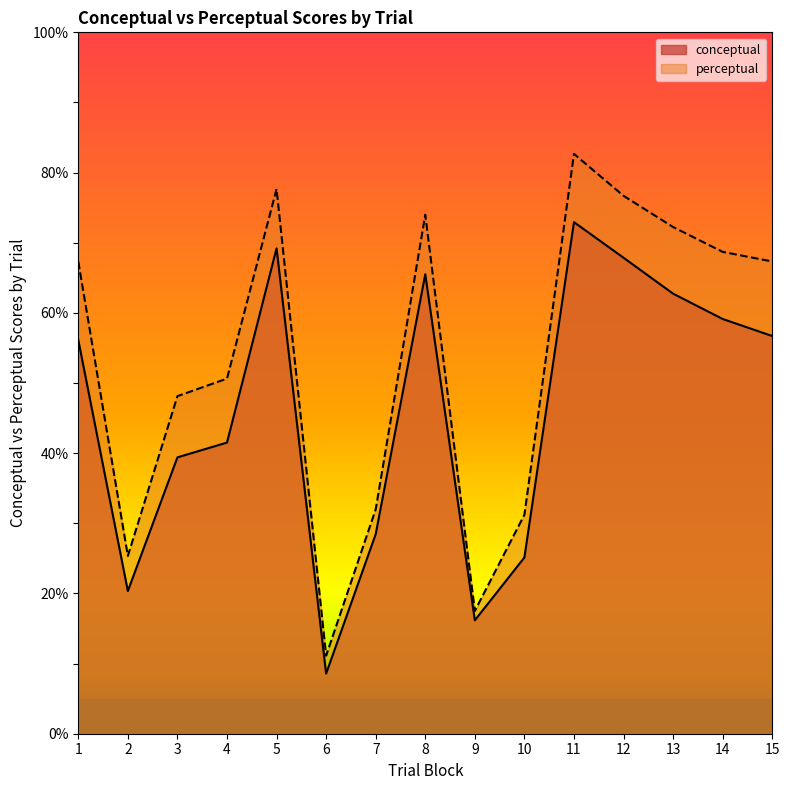

True or false: perceptual and conceptual intersect in this chart.

False